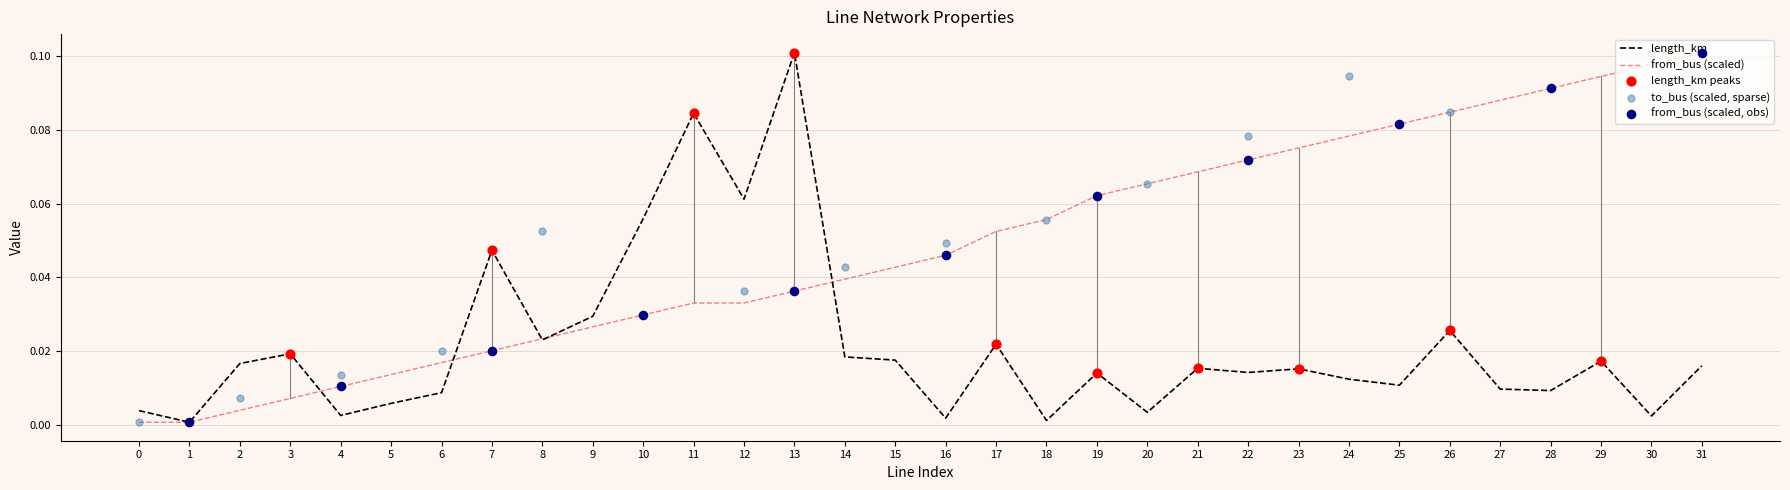

The from_bus (scaled) series shows 0.1 at 12. True or false?

False